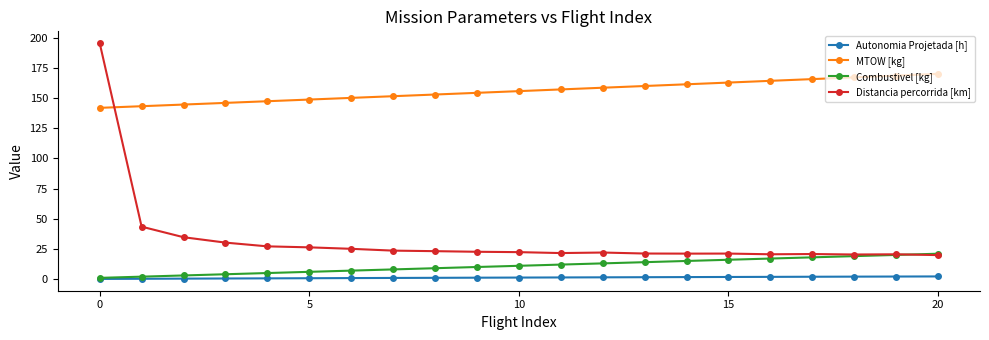

Which series has the largest total across all categories?

MTOW [kg]